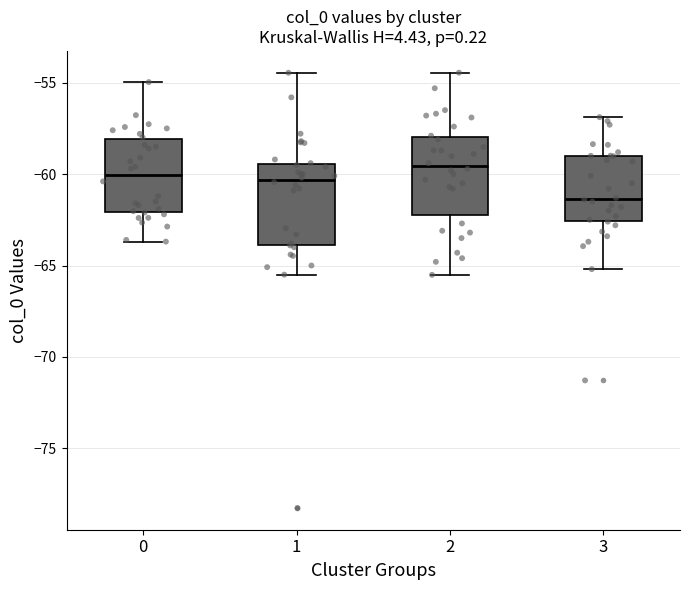

Reading left to right, transcribe this box plot: for each box, give where its median line is, the range the box spans, and where its two whiskers end, as read against the y-axis. The values are not printed on the chart, so give them approximately, as read against the axis.

0: median -60.0, box -62.0 to -58.0, whiskers -63.5 to -55.0
1: median -60.5, box -64.0 to -59.5, whiskers -65.5 to -54.5
2: median -59.5, box -62.0 to -58.0, whiskers -65.5 to -54.5
3: median -61.5, box -62.5 to -59.0, whiskers -65.0 to -57.0